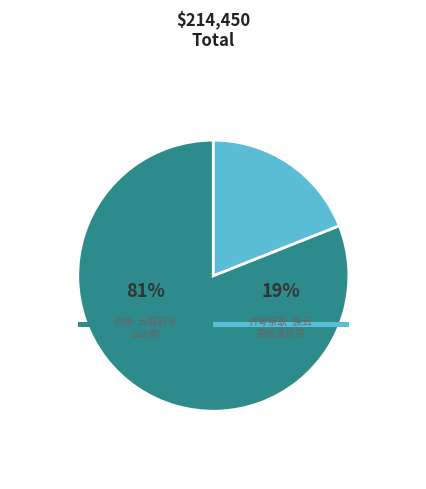

The 齐雩祭歌·族云蓊郁温风扇 slice represents 19% of the pie. True or false?

True